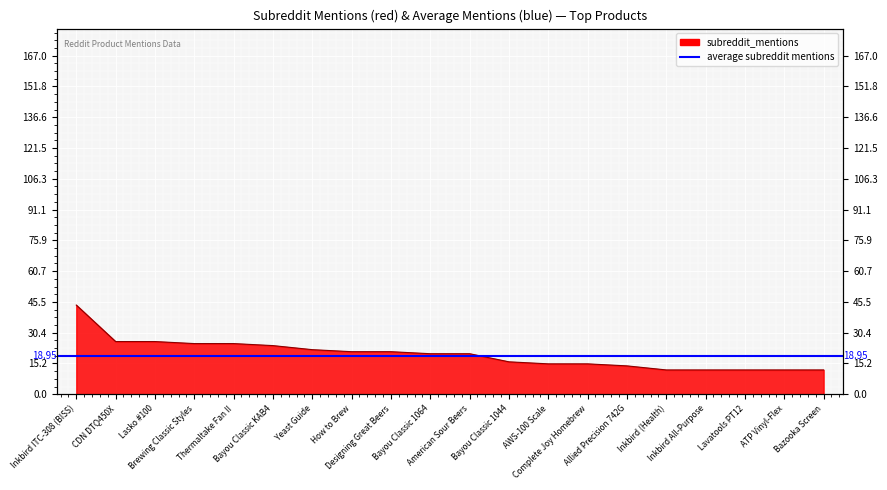

What is the minimum value shown in the chart?

12